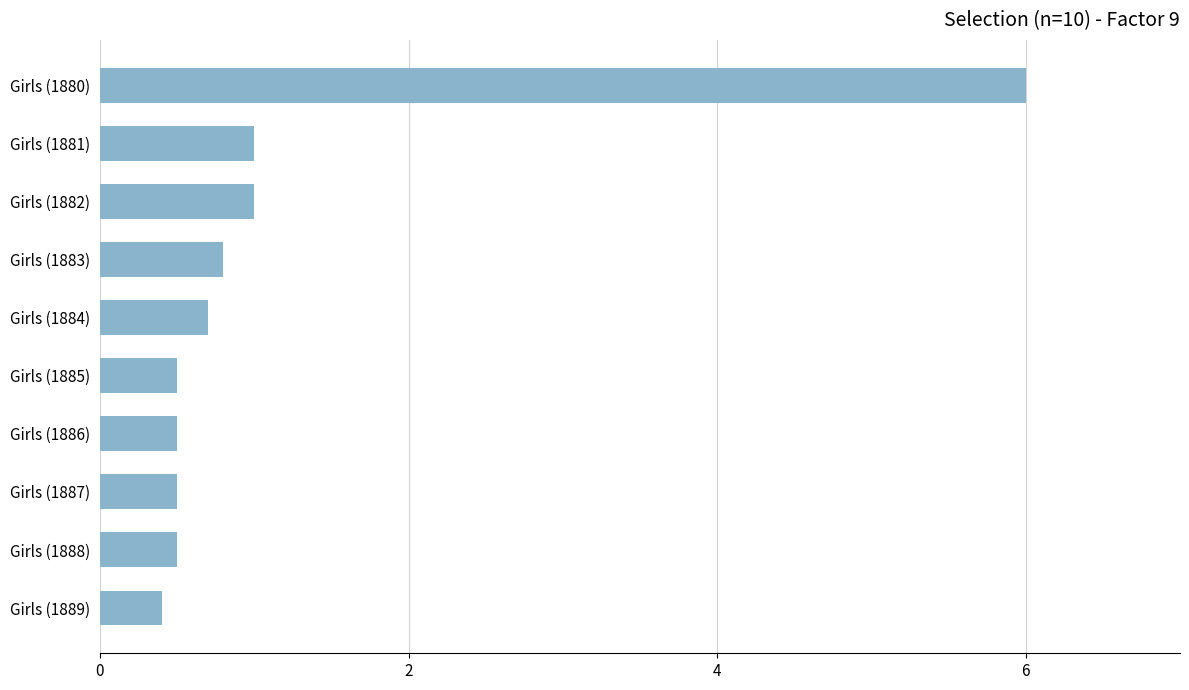

What is the average value?

1.2